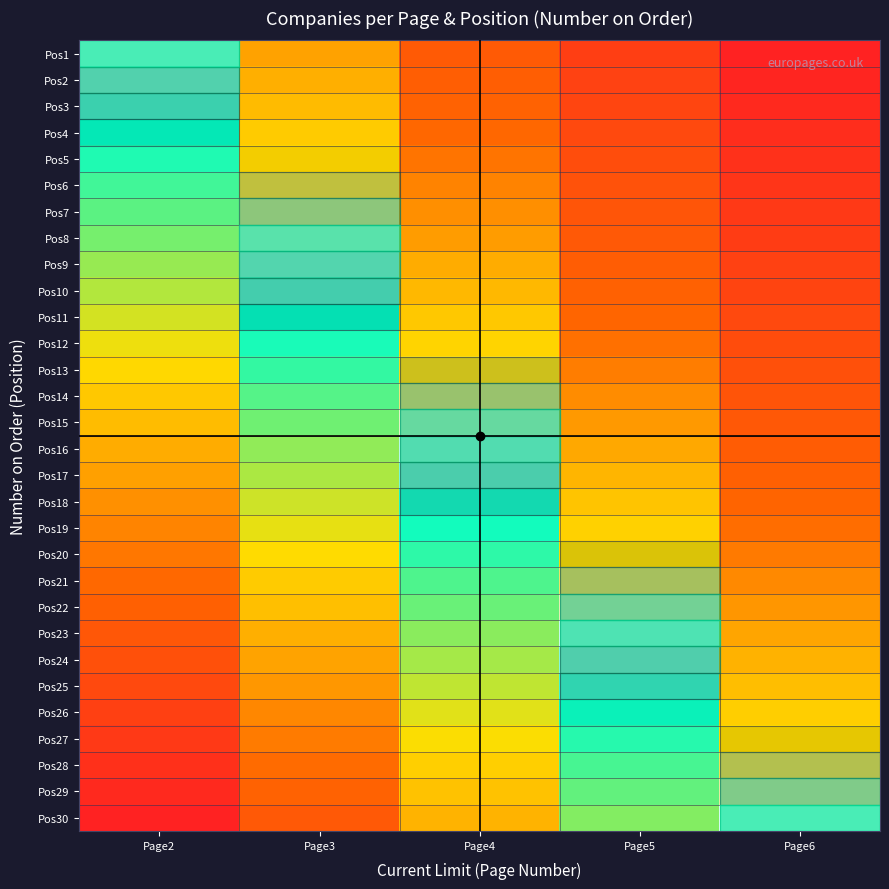

What is the total value across all series at Page2?

22.5